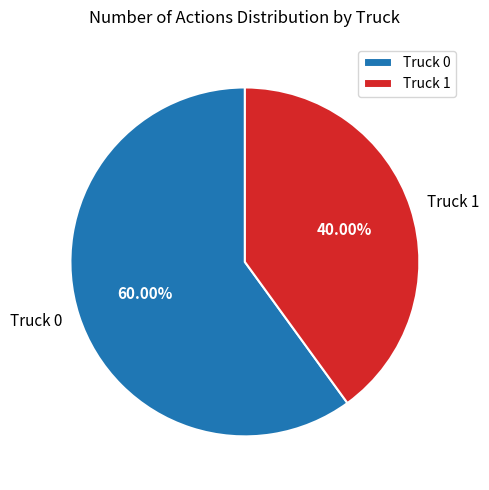

What percentage is the Truck 1 slice, to the nearest percent?

40%